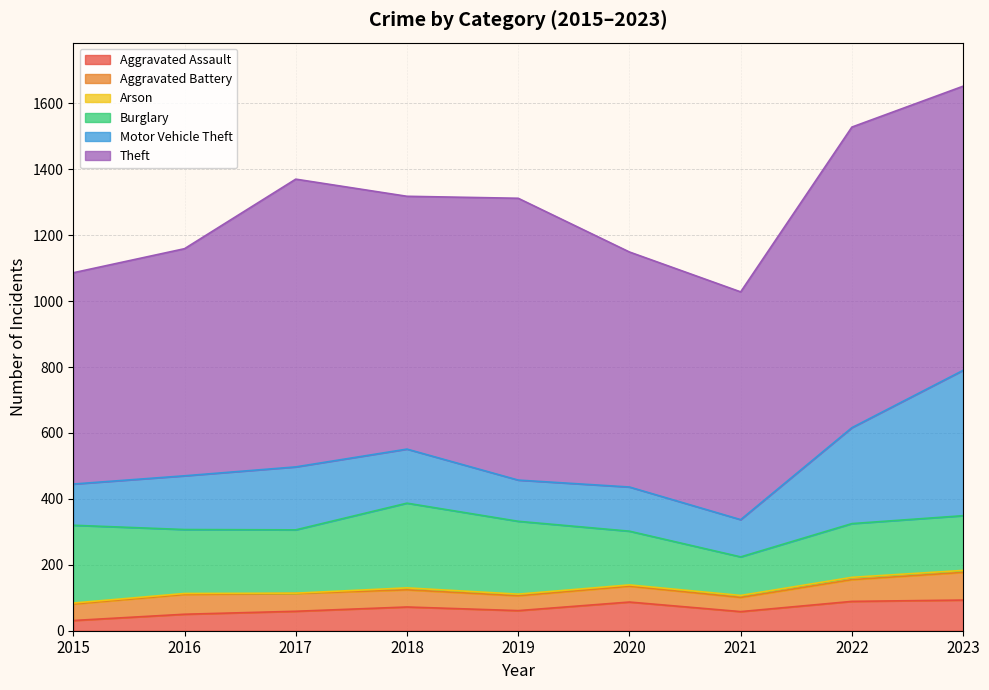

The value of Aggravated Assault at 2021 is 58. True or false?

True